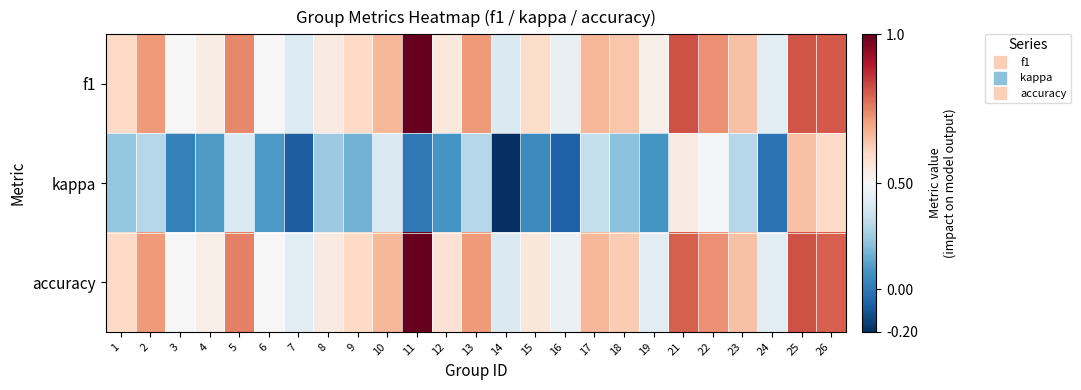

At how many categories does at least one series exceed 0?

25